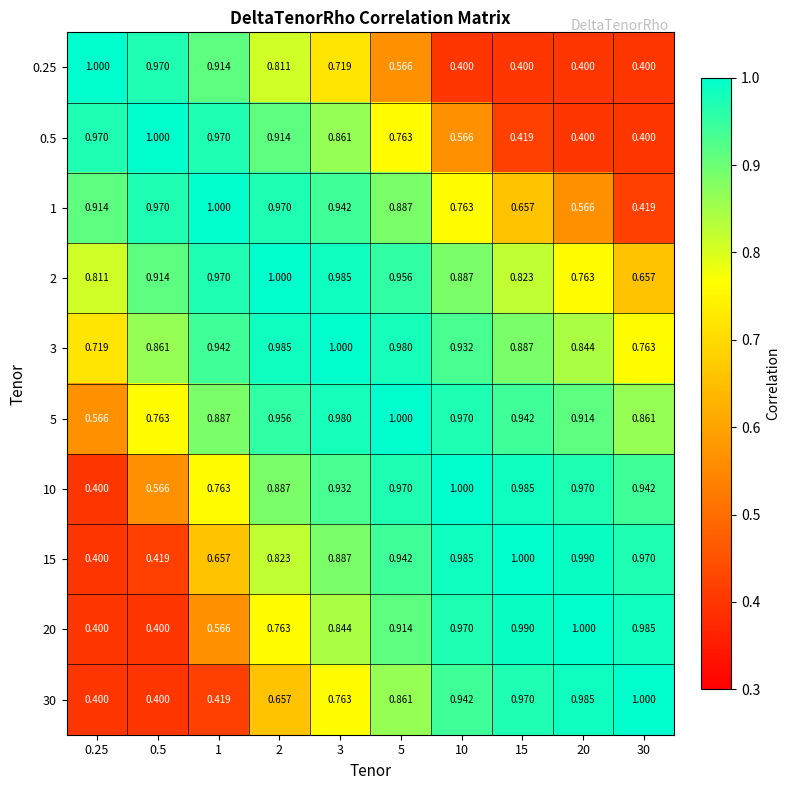

List the series in order of their peak value, highest first.

0.25, 0.5, 1, 2, 3, 5, 10, 15, 20, 30